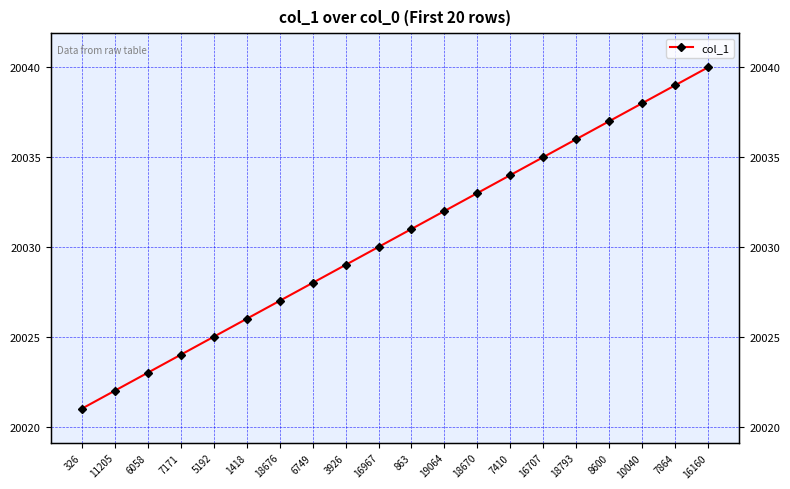

What is the sum of all values?

400610